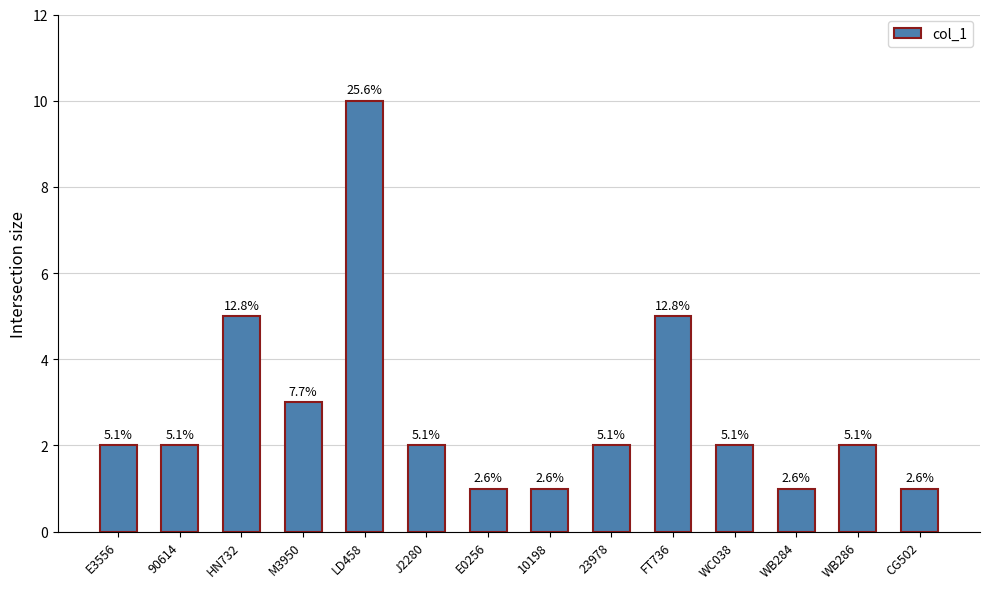

How many bars are there in total?

14